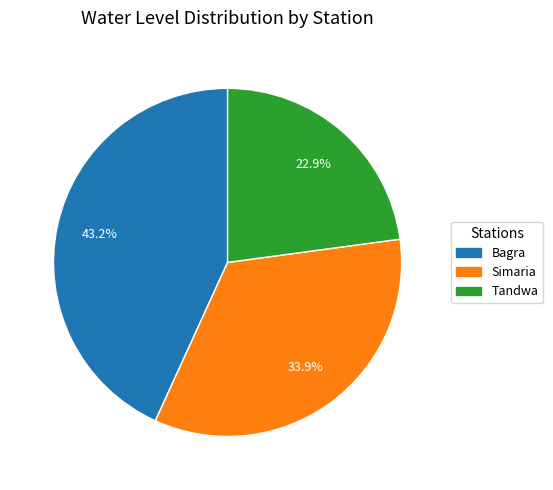

To the nearest percent, what is the average slice percentage?

33%